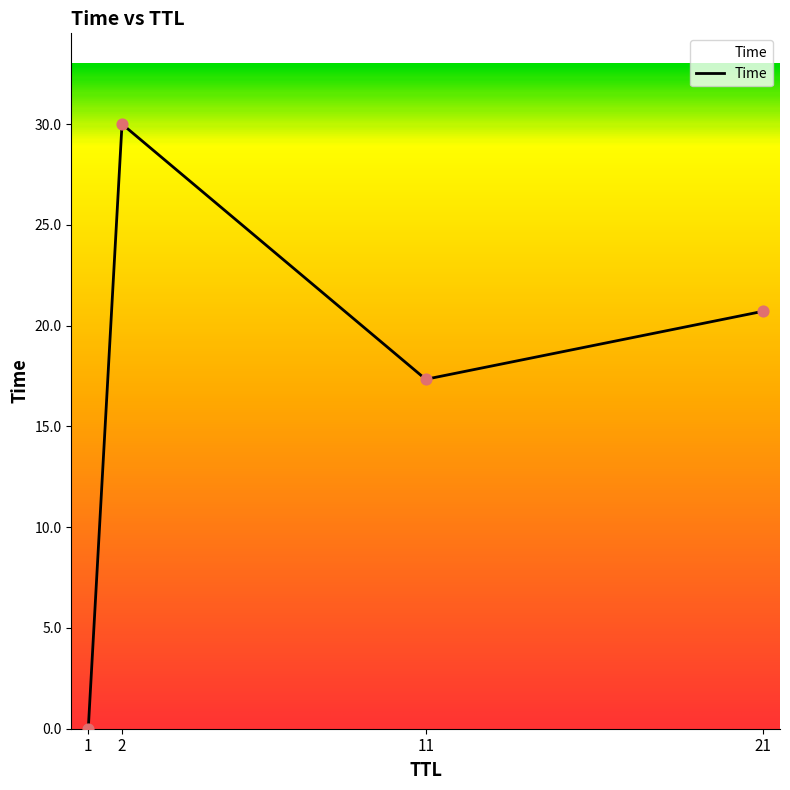

What is the change in value from 1 to 11?

+17.3